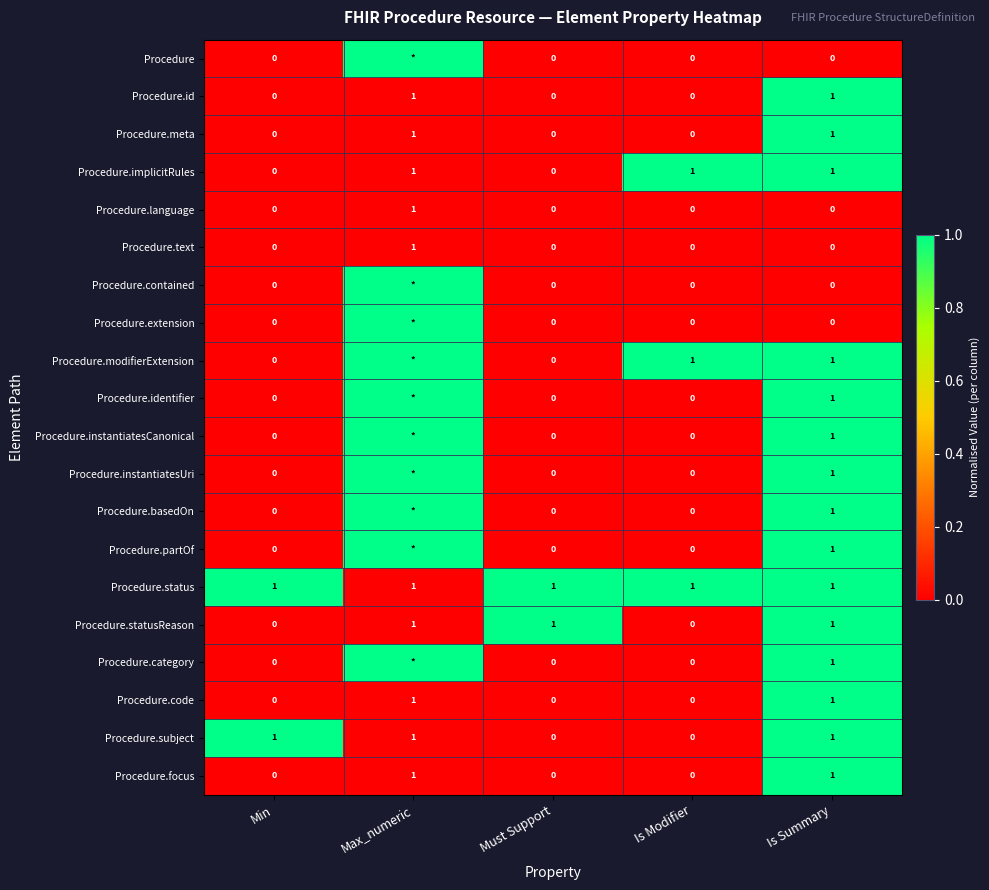

At which category is the sum across all series the highest?

Is Summary